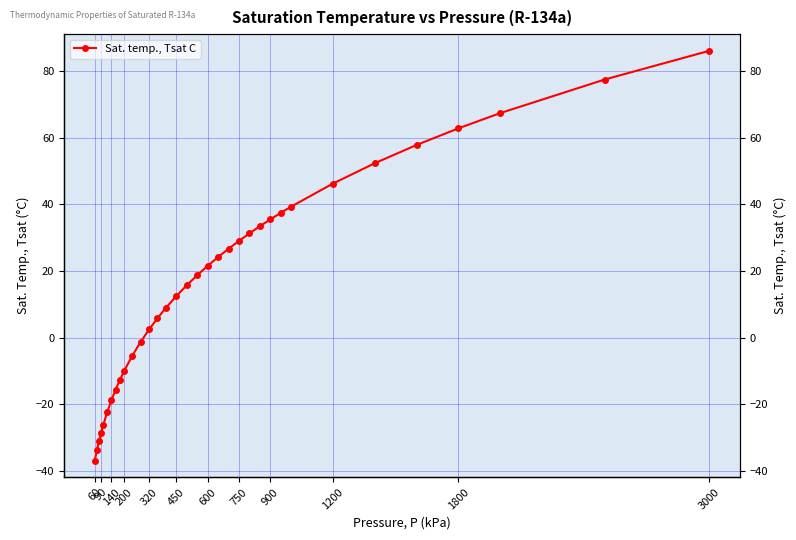

The value at 90 is -33.9. True or false?

True